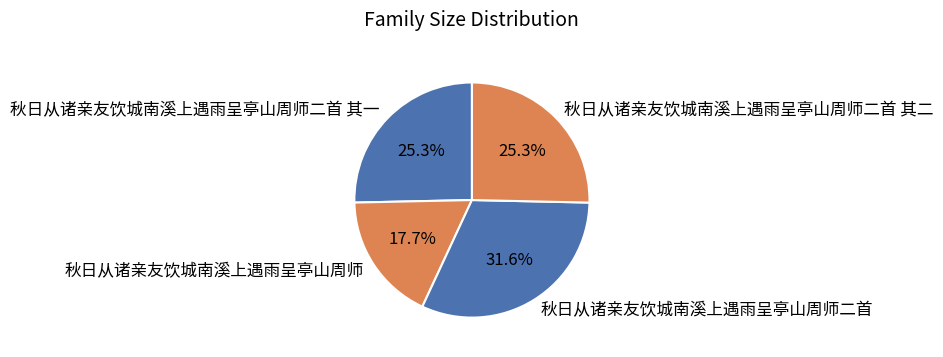

Count the number of slices in the pie.

4